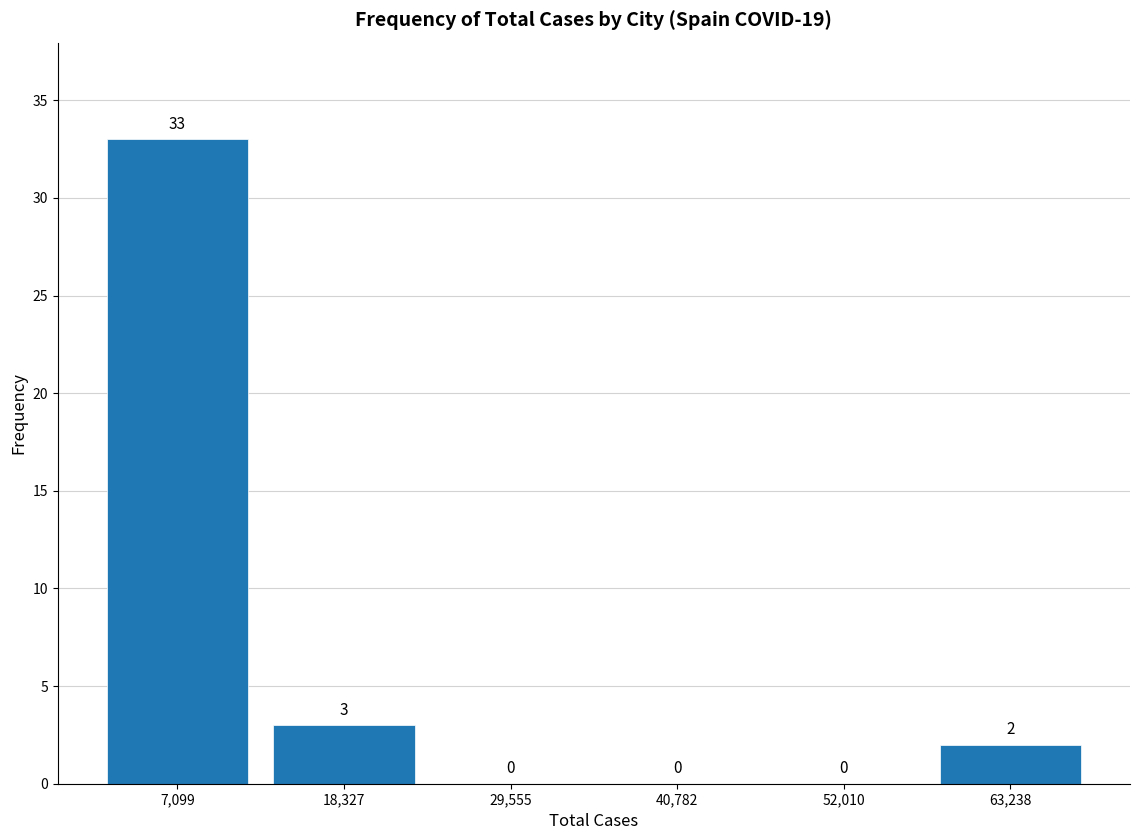

Over which range of the x-axis is the bar tallest?

2000 to 12000